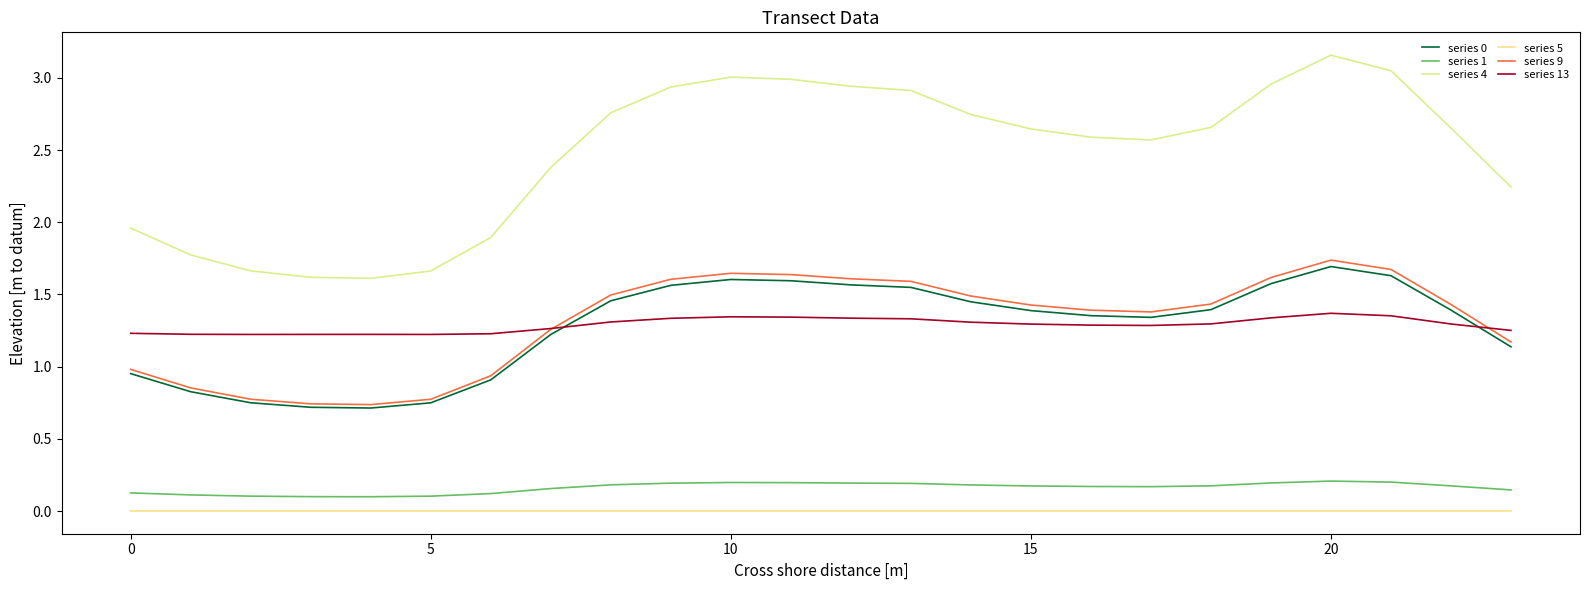

Which series has the largest range (max minus min)?

series 4